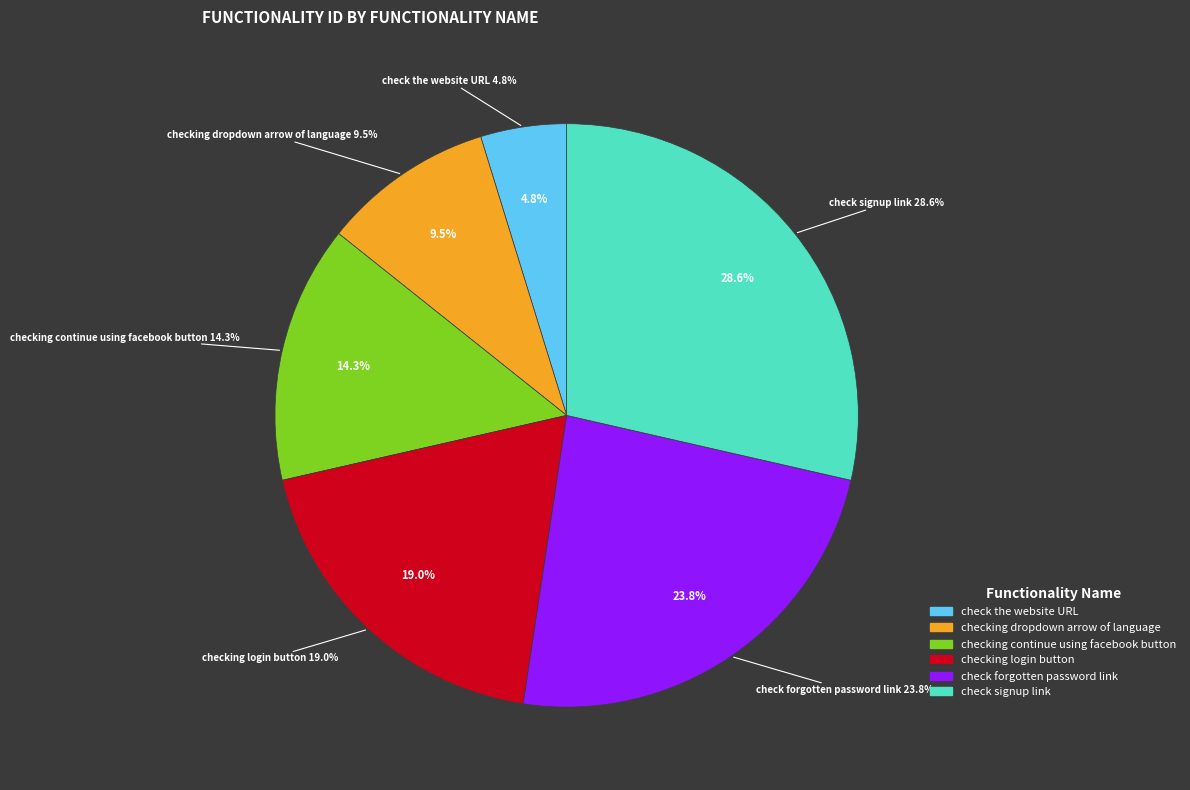

Rank the categories by value from highest to lowest.

check signup link, check forgotten password link, checking login button, checking continue using facebook button, checking dropdown arrow of language, check the website URL